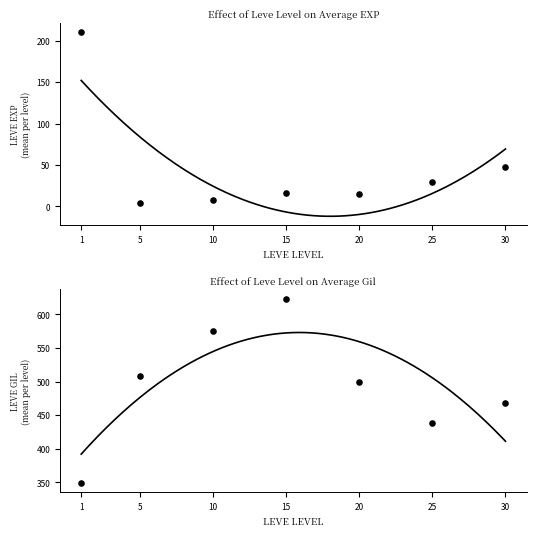

What is the total value across all series at 20?

549